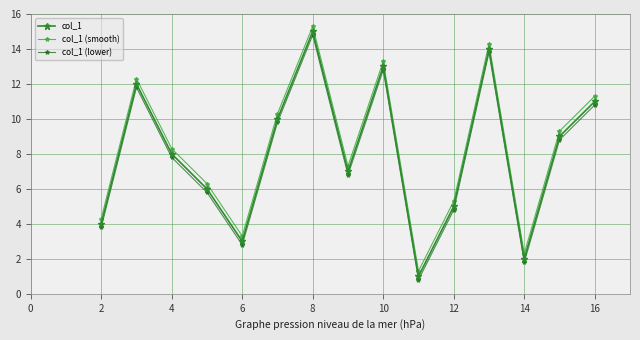

Which series has the largest total across all categories?

col_1 (smooth)